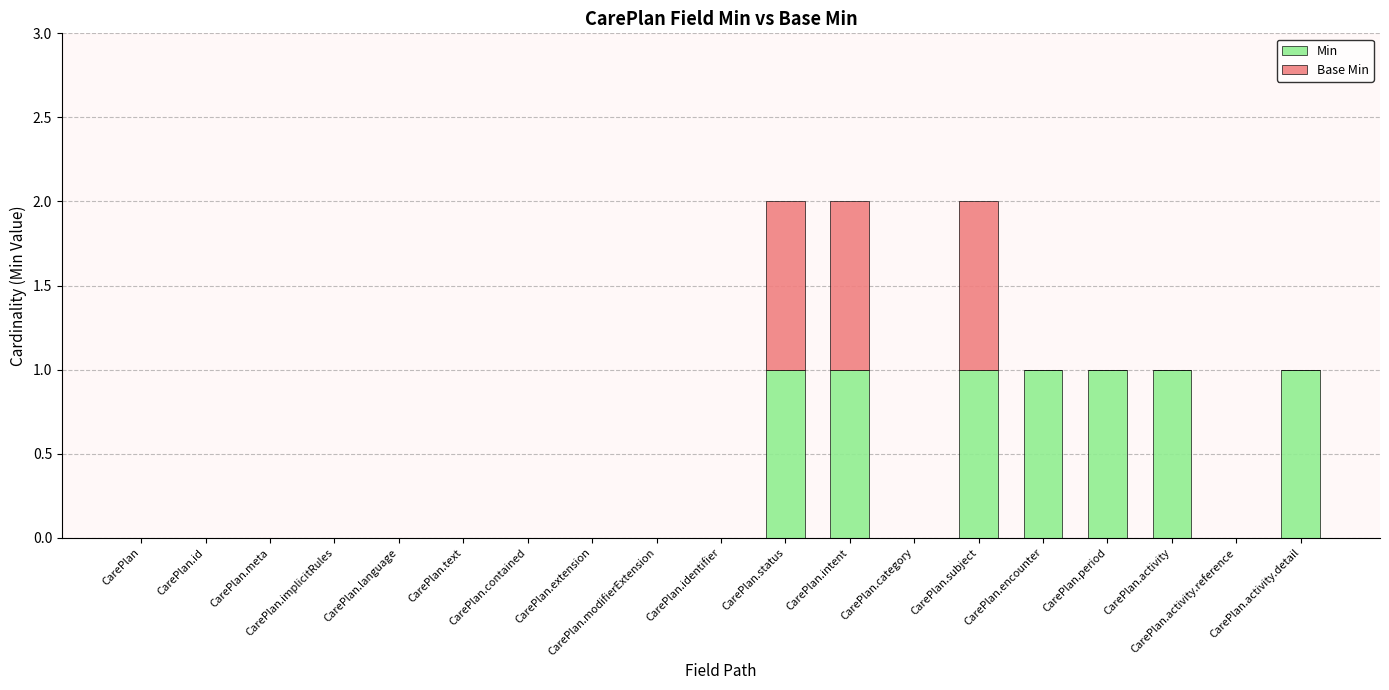

What is the sum of all Min values?

7